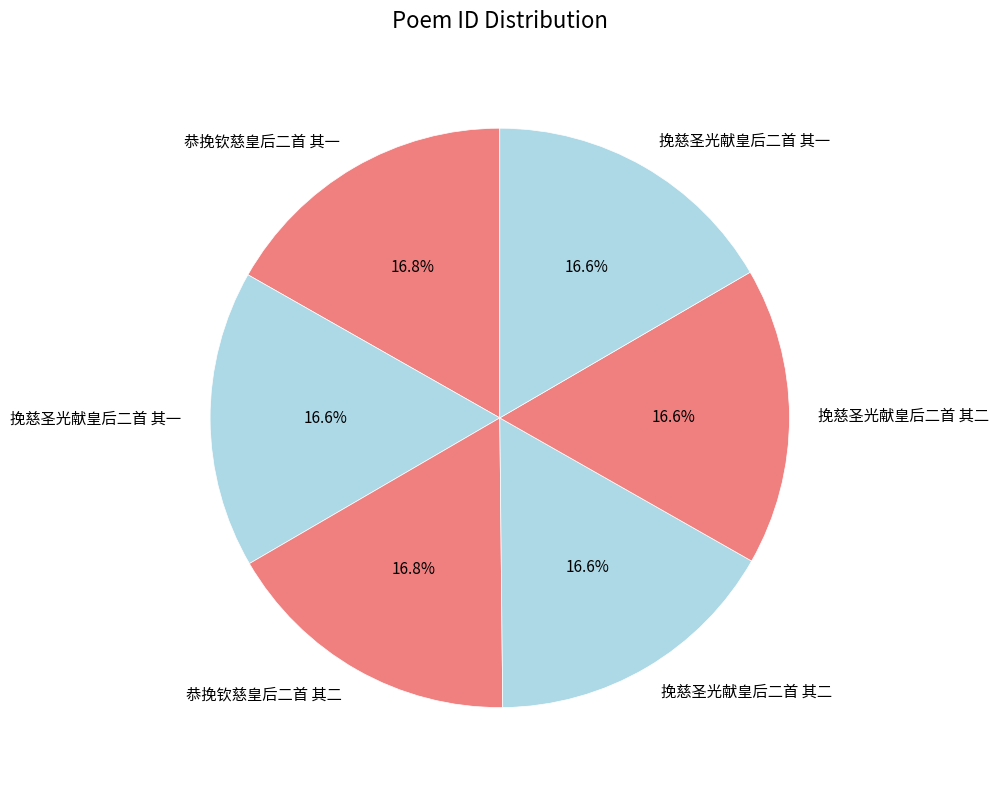

Count the number of slices in the pie.

6